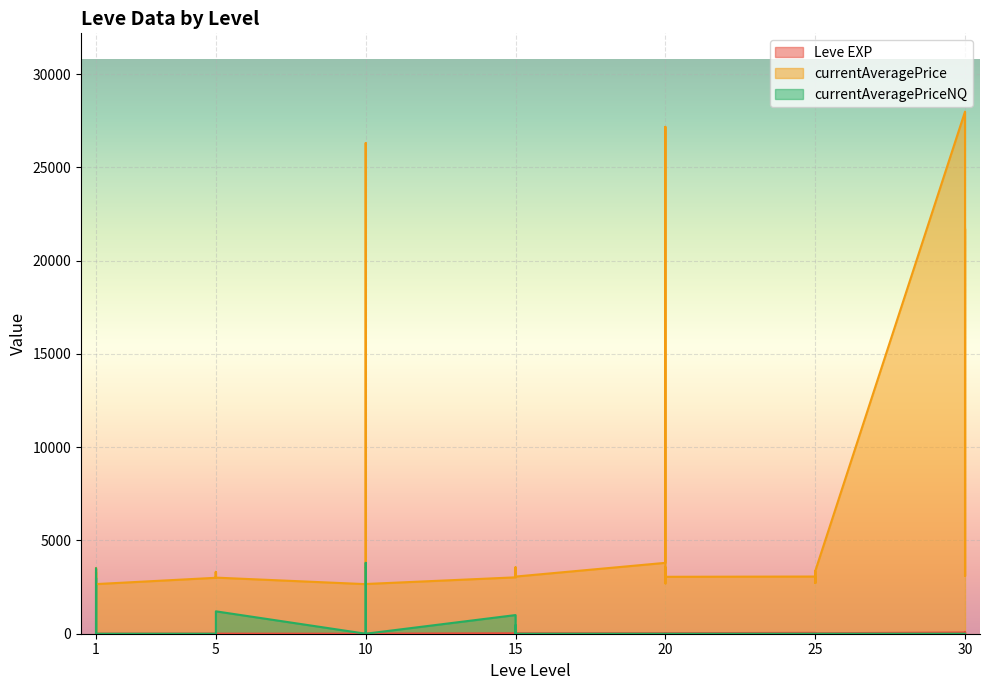

Reading right to left, list all the values displayed in this chart.

Leve EXP: 36	34	99	67	24	36	41	24	36	47	28	12	28	28	16	28	24	20	21	24	21	24	6	6	13	9	9	3	5	6	6	8	6	6	1	2	1	1	2	1
currentAveragePrice: 21725	3601	3106	27990	3351	2734	3341	3349	2734	3066	3052	2700	3568	3053	27174	3800	3064	3561	3325	3041	3341	3023	2666	3543	3539	26304	2670	2658	3008	3316	3001	3313	3015	2999	2661	3000	3515	2996	3309	3307
currentAveragePriceNQ: 0	0	0	0	0	0	0	0	0	0	0	0	0	0	0	0	0	0	450	0	0	1000	0	0	3800	0	0	0	1200	0	0	0	0	0	0	0	3000	0	0	3500